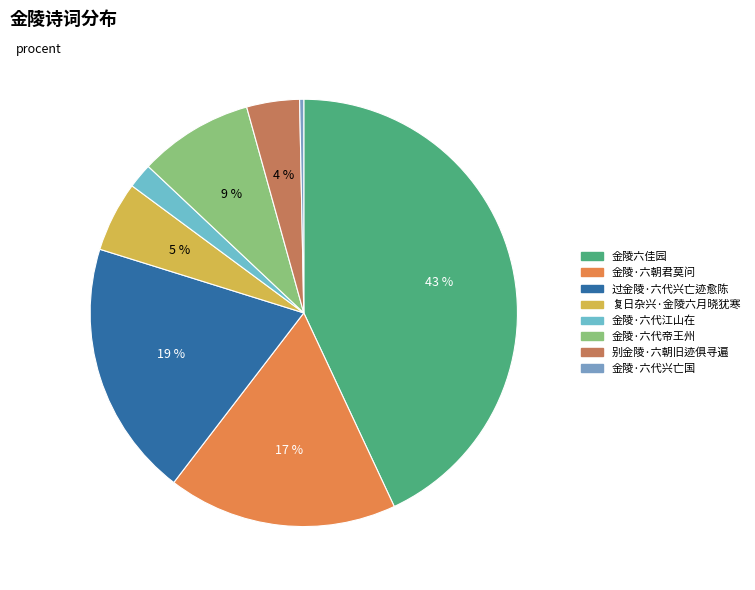

Is it true that 过金陵·六代兴亡迹愈陈 is 19% of the pie?

True